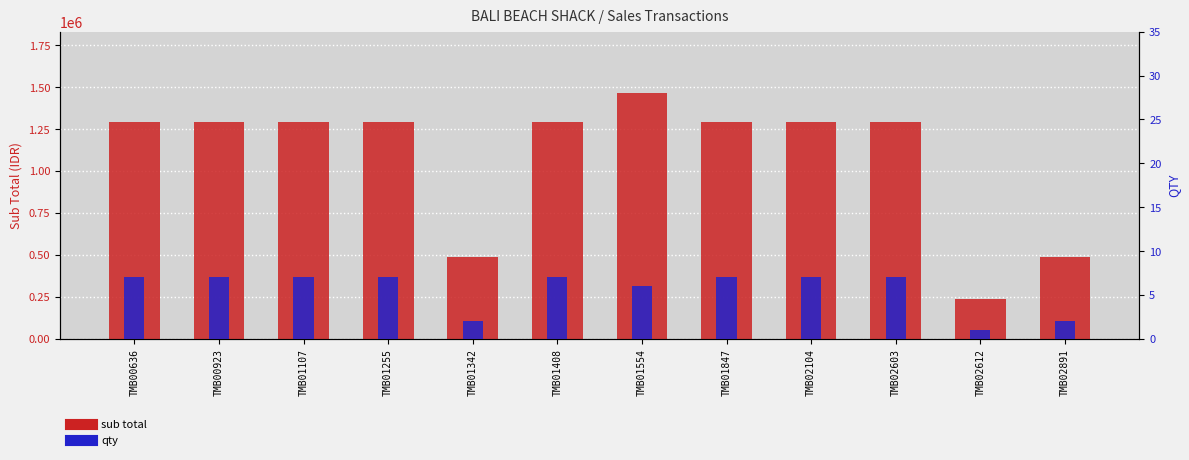

What is the minimum value shown in the chart?

1.0